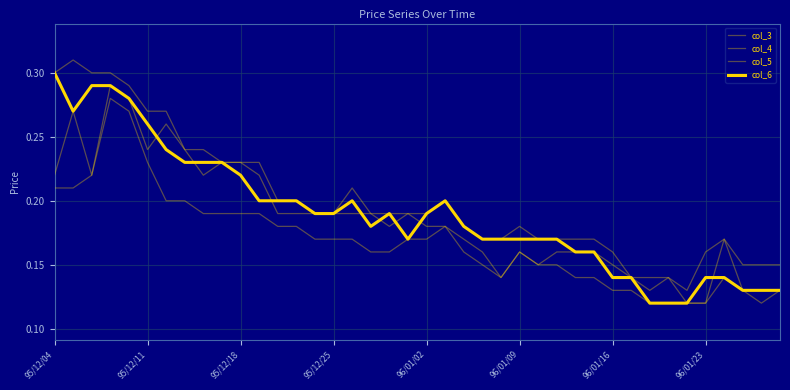

What is the difference between the maximum and minimum values in the col_5 series?

0.2